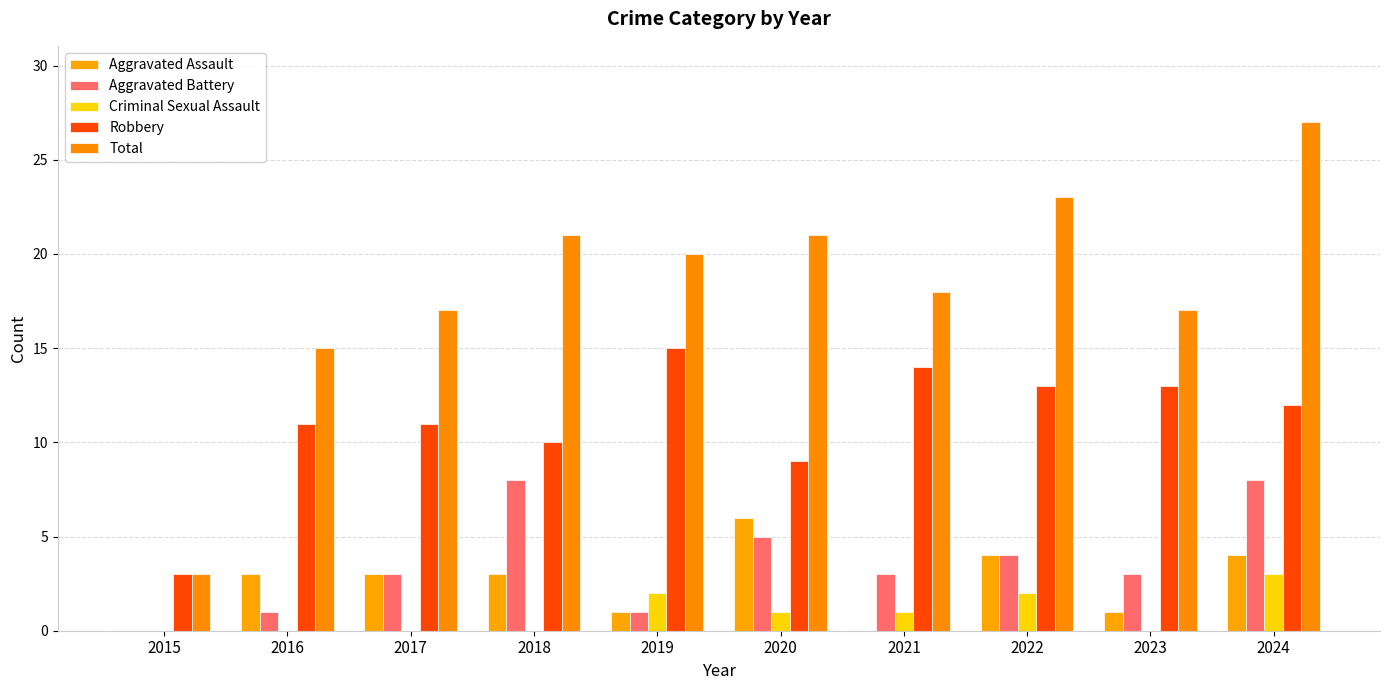

The value of Criminal Sexual Assault at 2020 is 1. True or false?

True